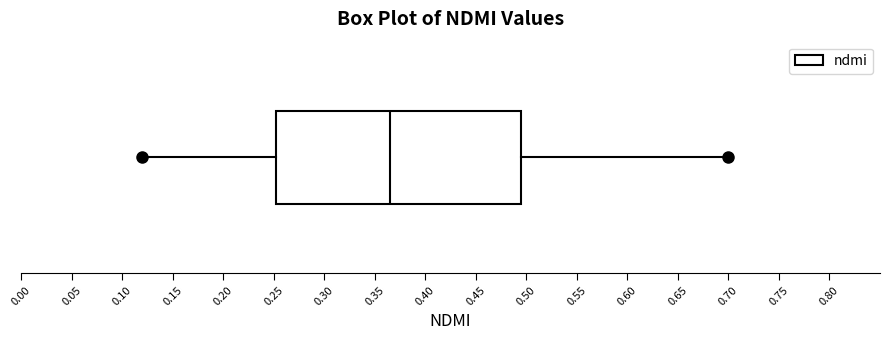

Where is the left edge of the box on the x-axis? The values are not printed on the chart, so give them approximately, as read against the axis.

0.255